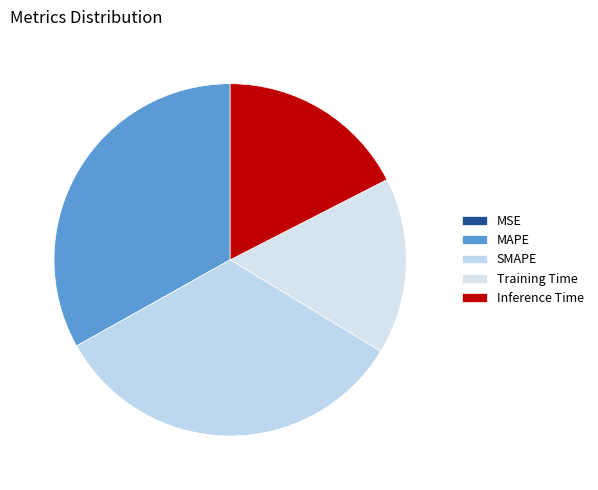

True or false: Training Time accounts for 16% of the total.

True